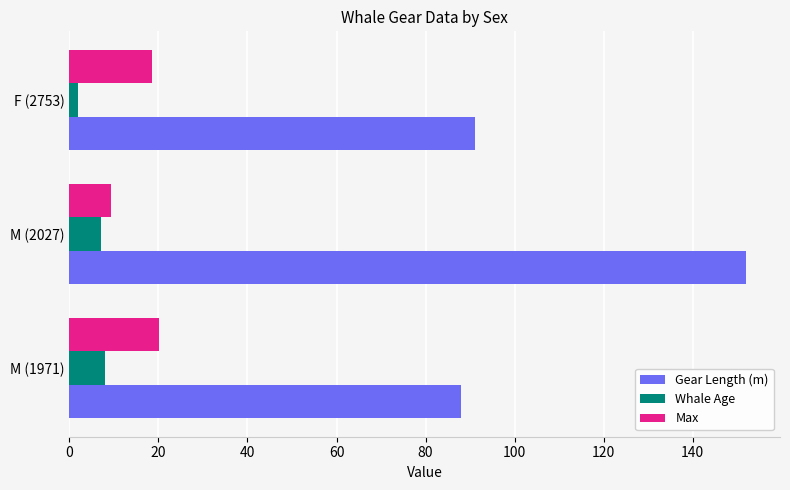

What is the average value of the Max series?

16.0